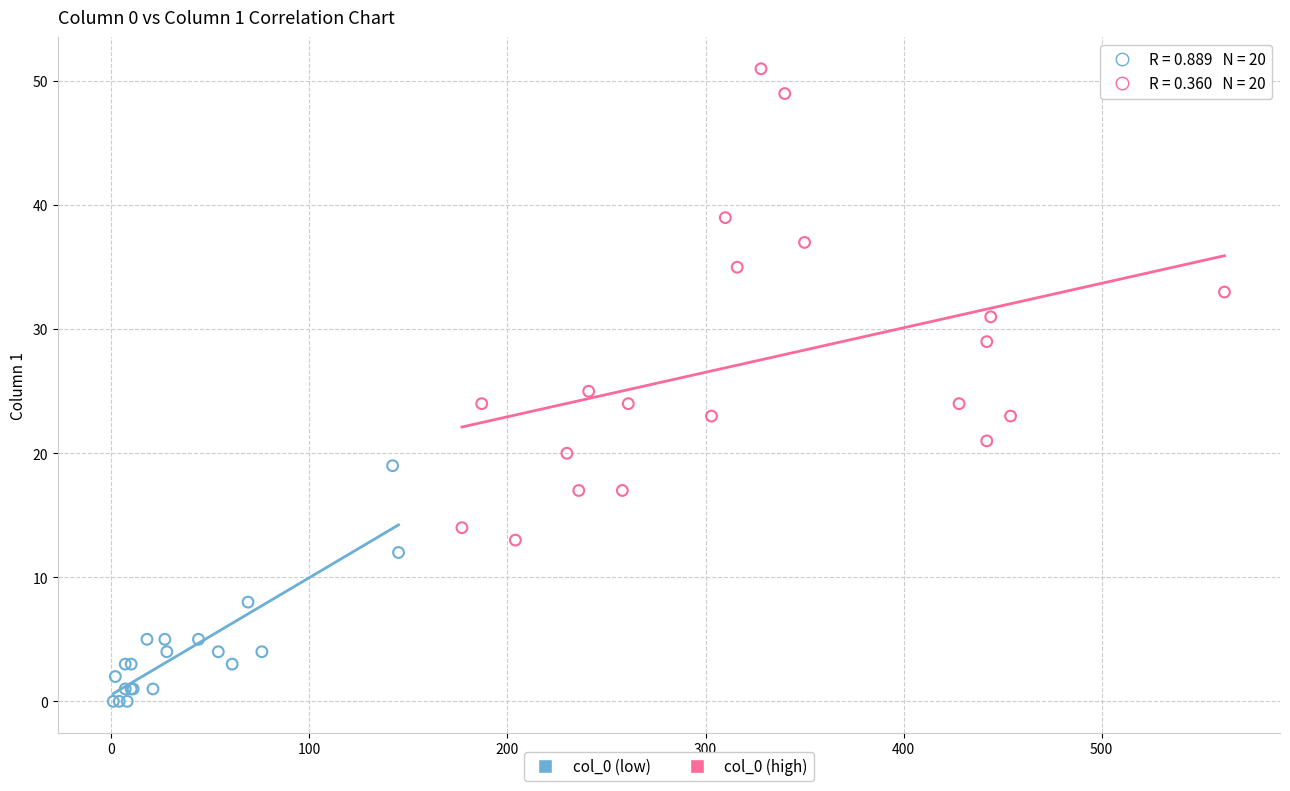

Which series has the widest spread of Y values?

col_0 (high)